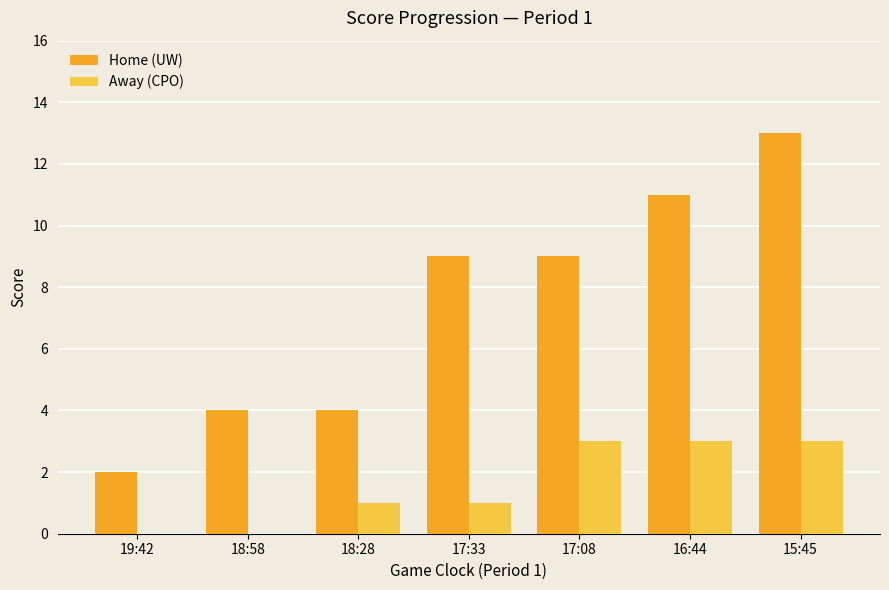

What value does the Away (CPO) series have at 17:08?

3